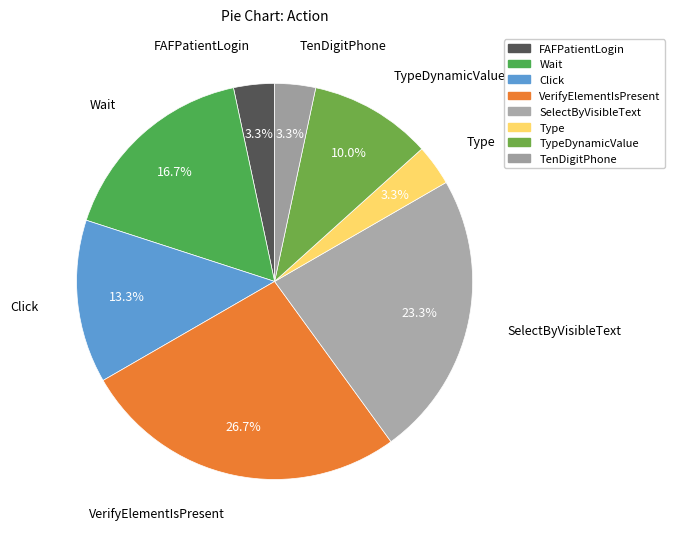

Which slice is the smallest?

FAFPatientLogin